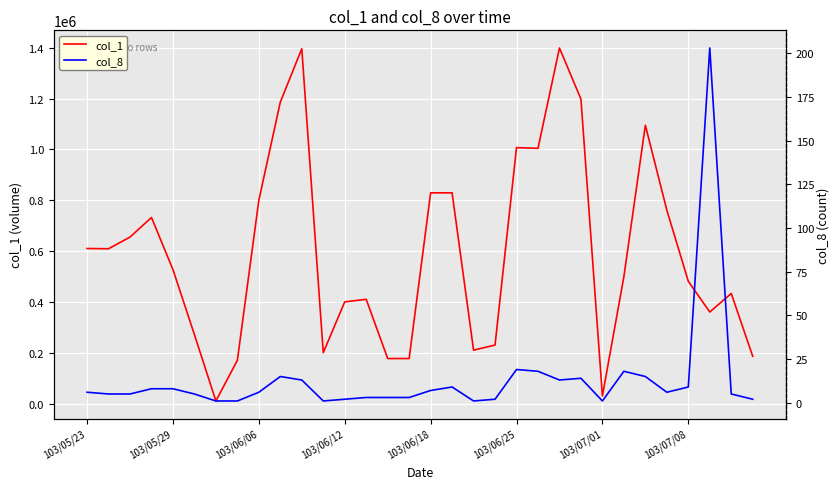

Is it true that col_8 equals 18 at 21?

True